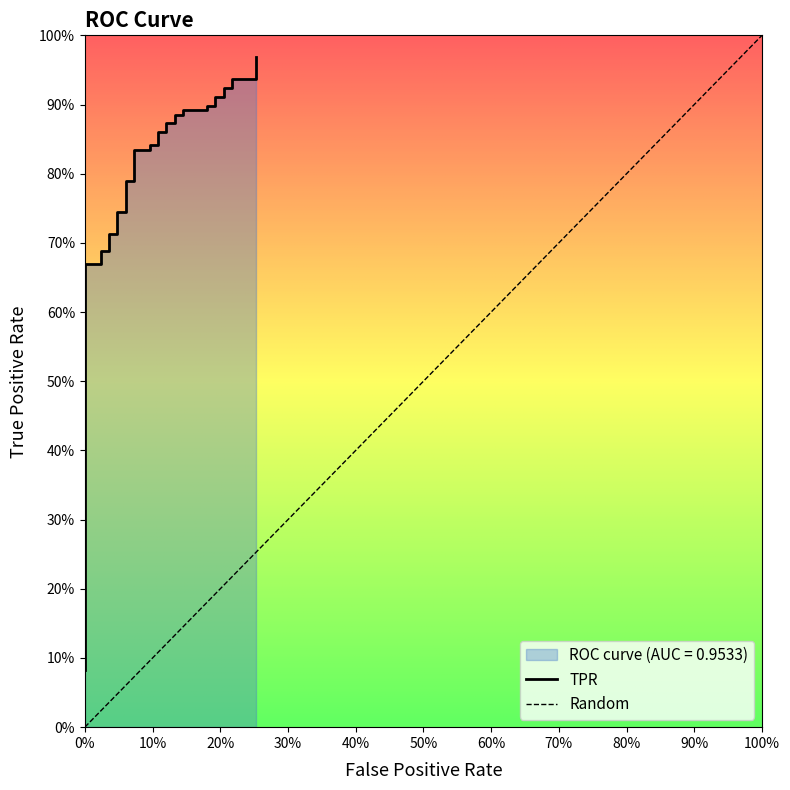

Where is the data nearest to the value 0?

fpr